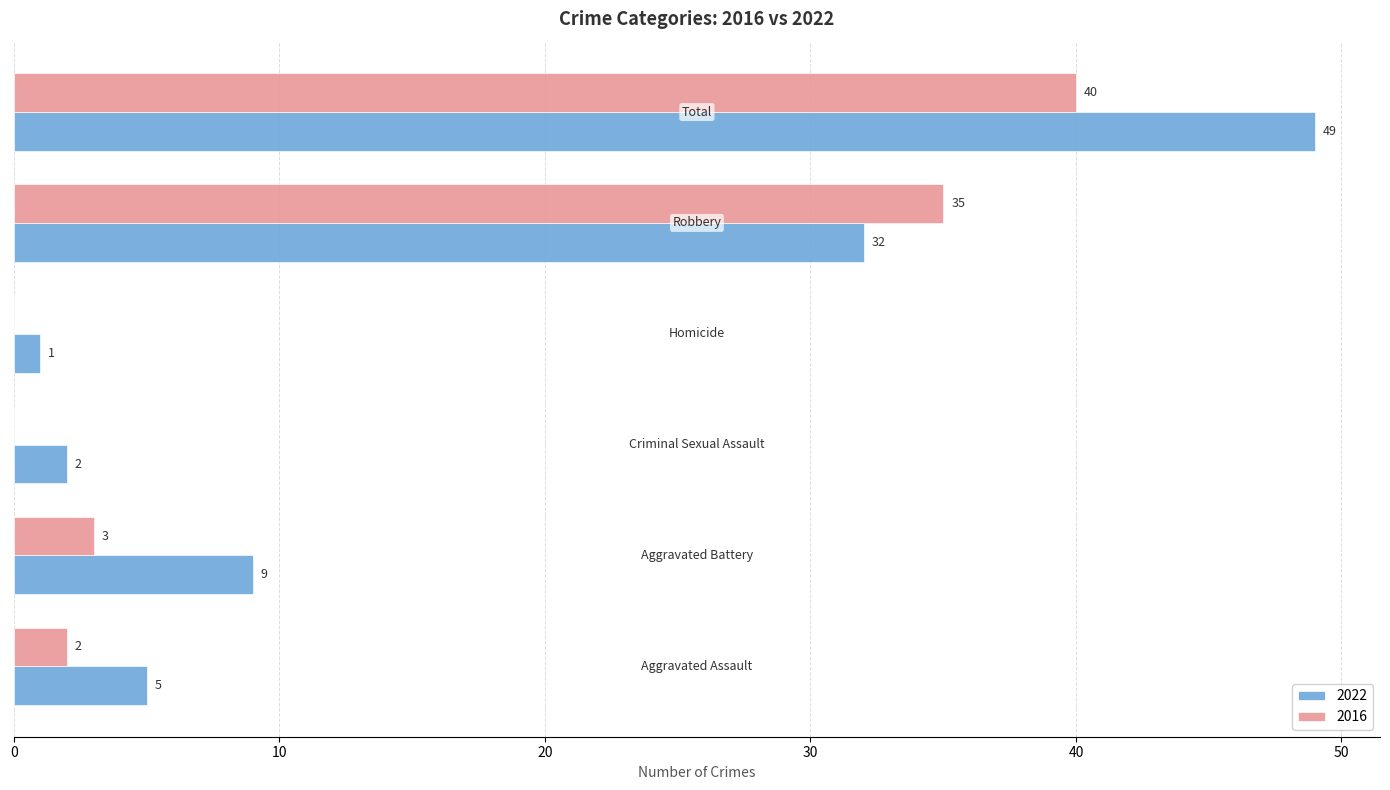

What is the sum of all 2016 values?

80